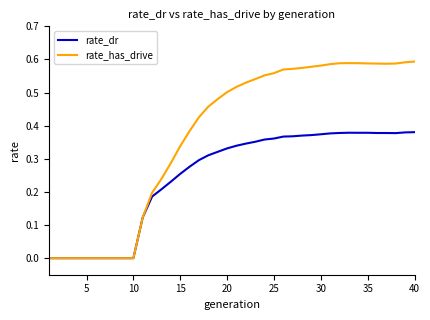

What are all the series names shown in the legend?

rate_dr, rate_has_drive